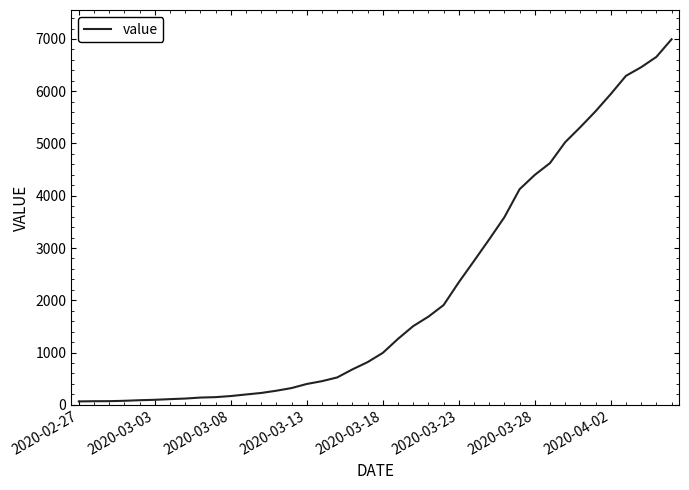

What is the difference between the second highest and minimum values?

6593